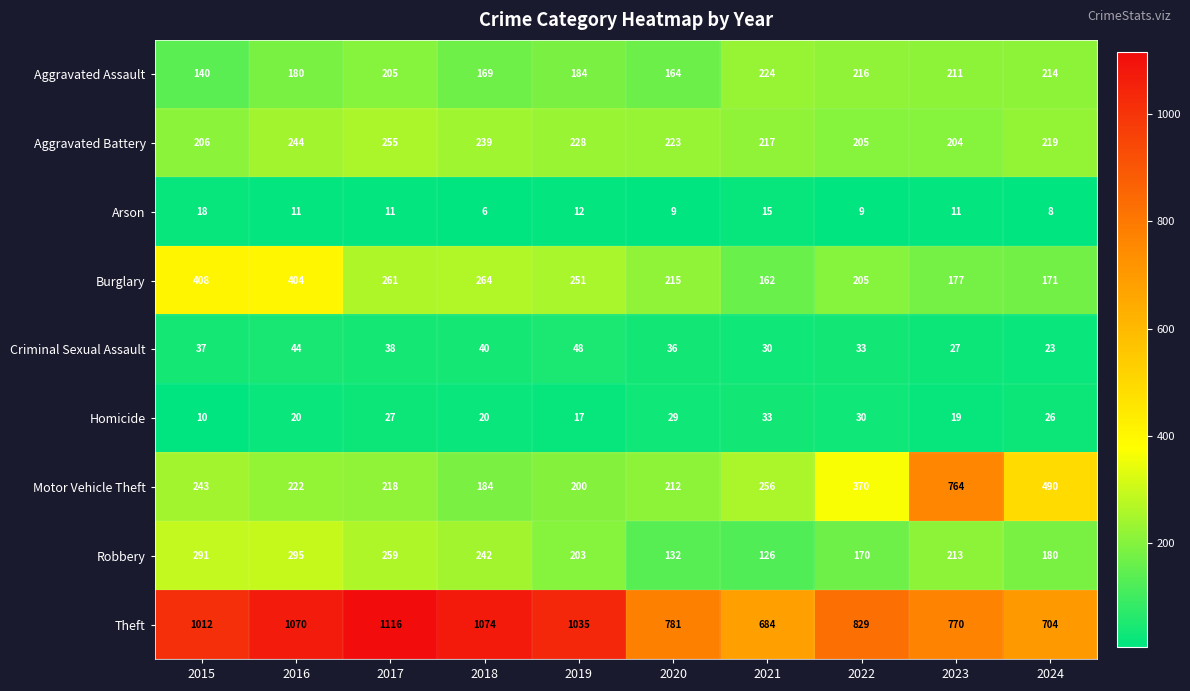

Which series has the widest spread of values?

Motor Vehicle Theft